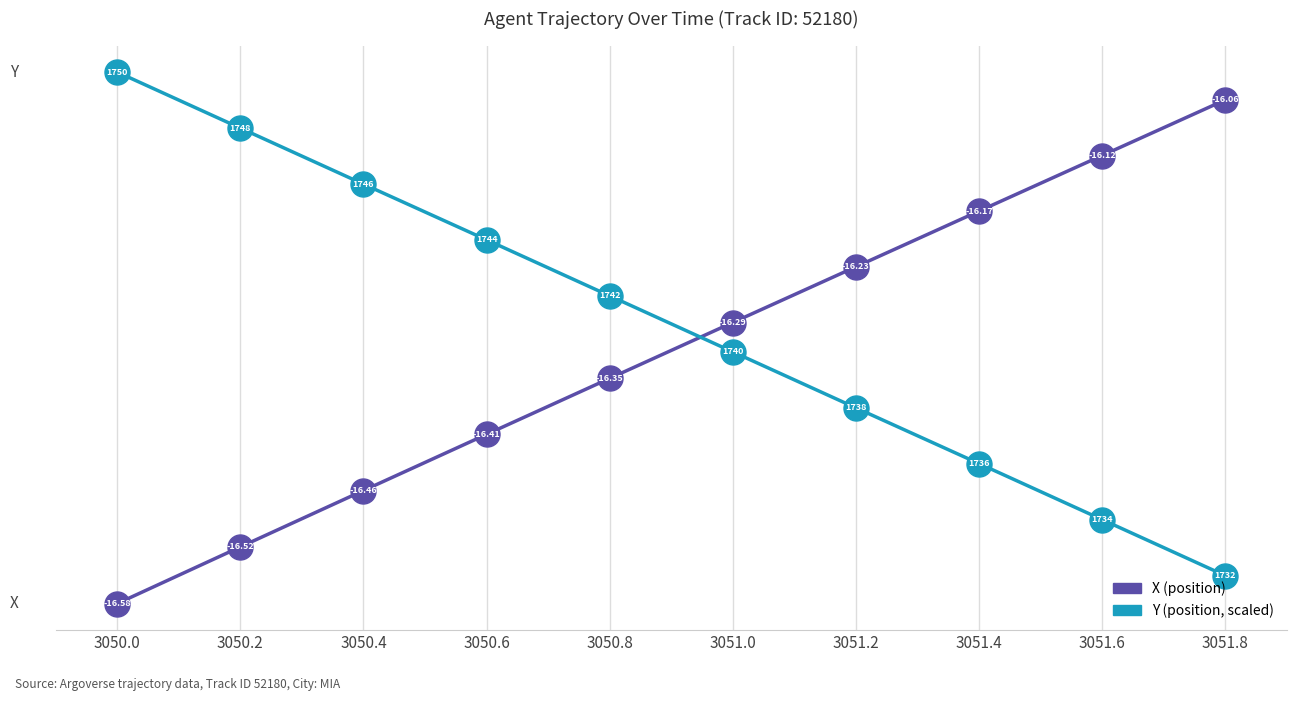

How many lines are shown in the chart?

2